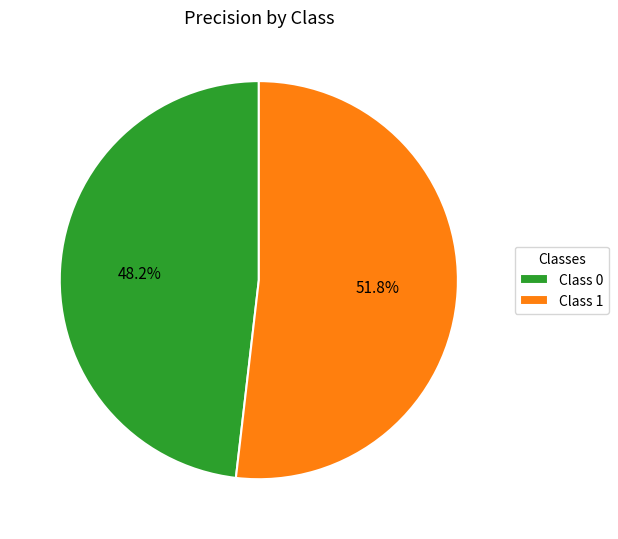

Which has a higher value, Class 1 or Class 0?

Class 1